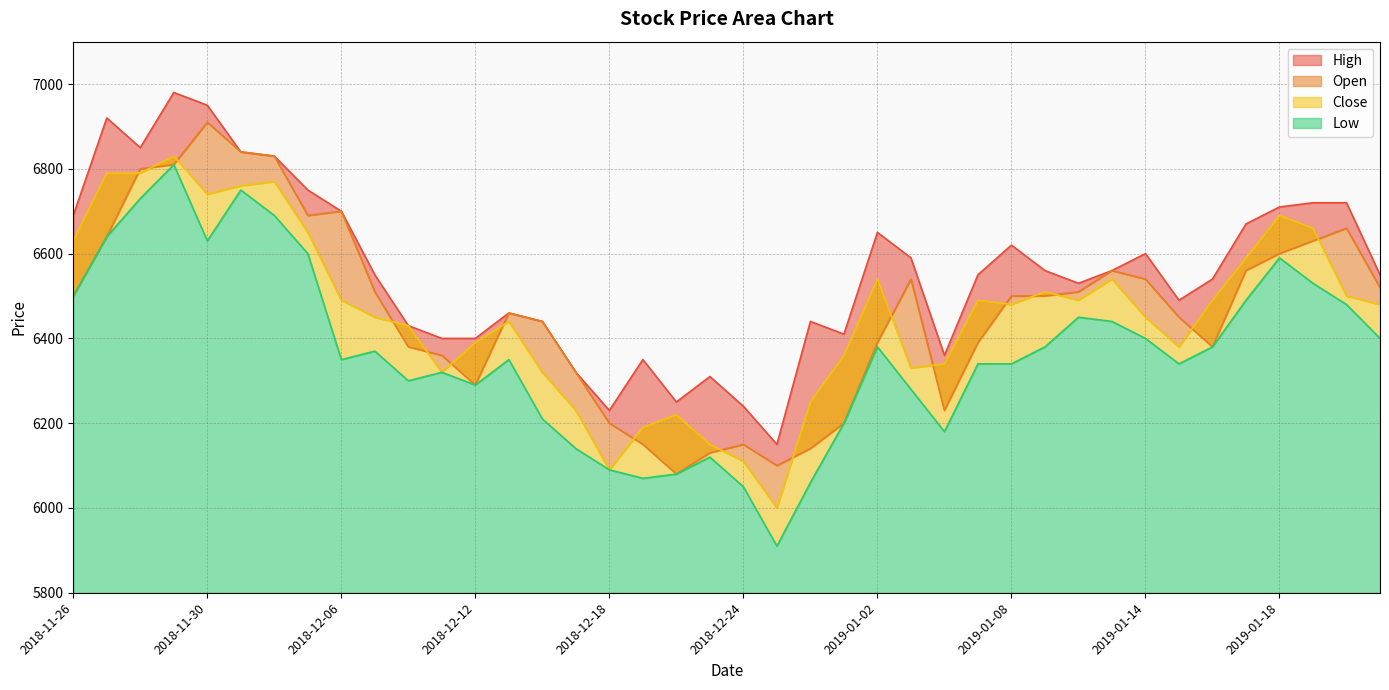

What is the spread (max minus min) of values at 2018-12-13?

110